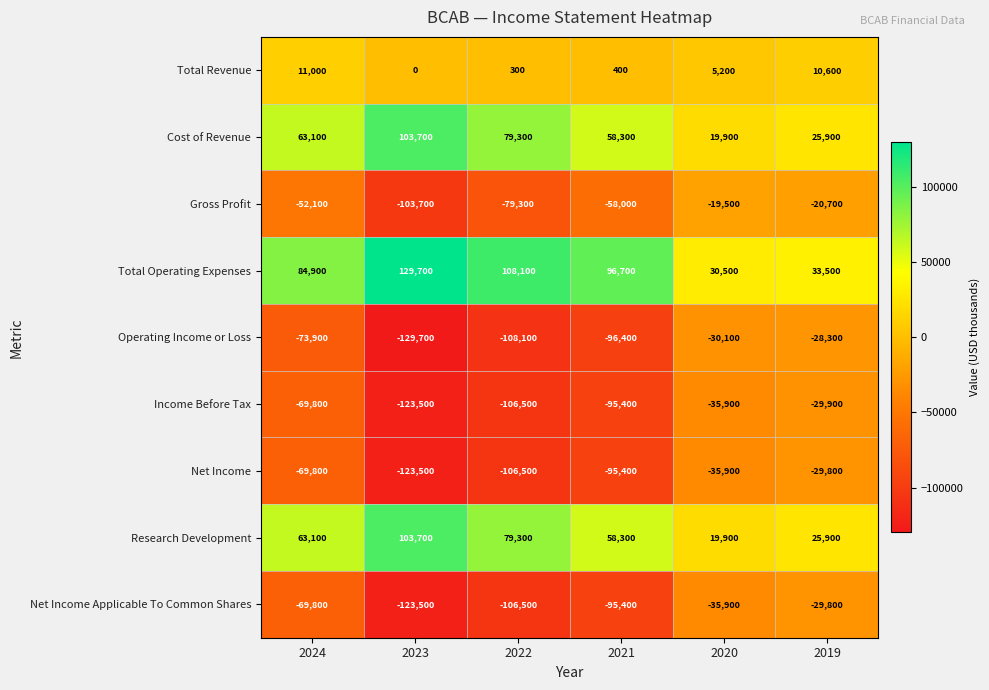

What is the sum of the Operating Income or Loss values at 2019 and 2020?

-58400